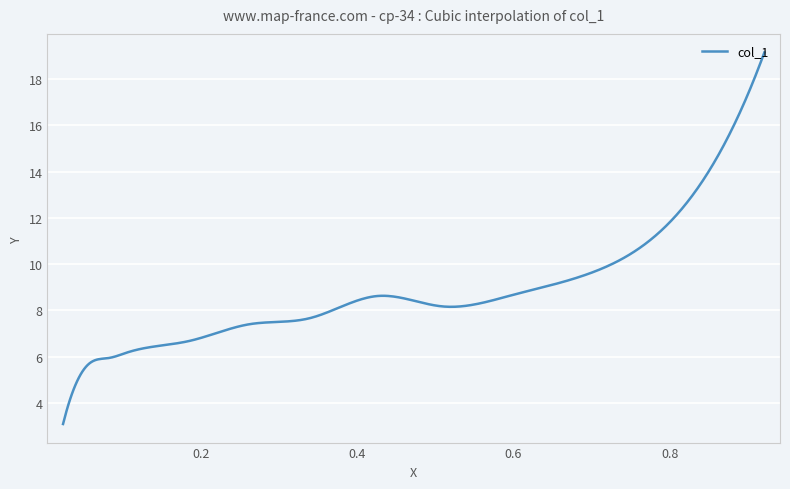

What is the difference between the maximum and minimum values?

16.1